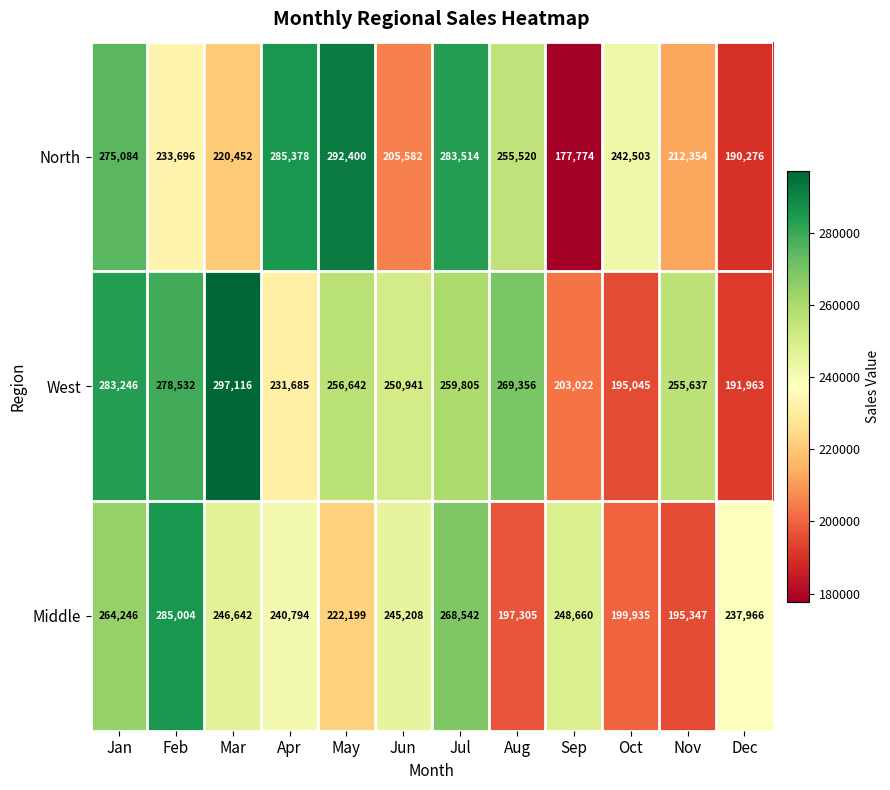

Rank the series by their average value, from lowest to highest.

Middle, North, West